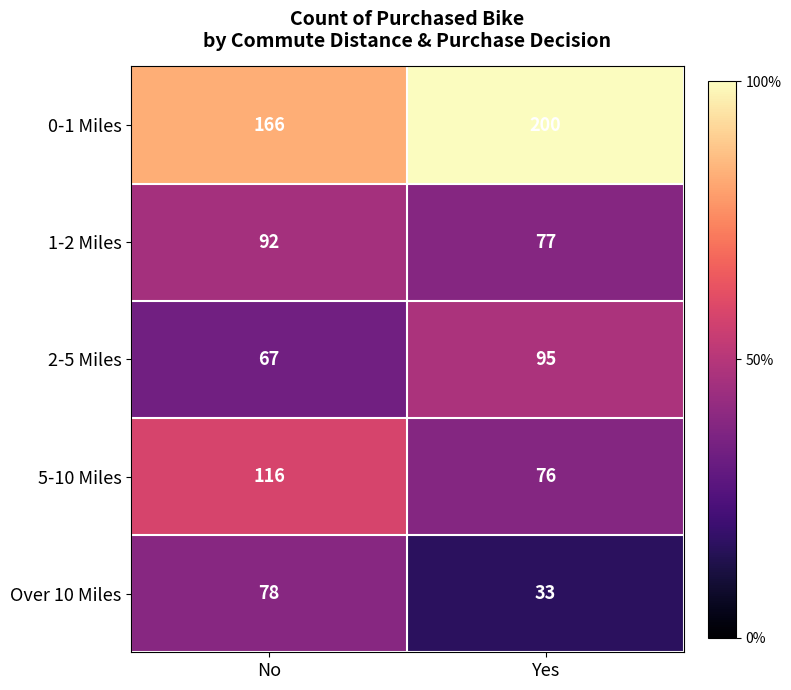

Read the Over 10 Miles value at Yes.

33